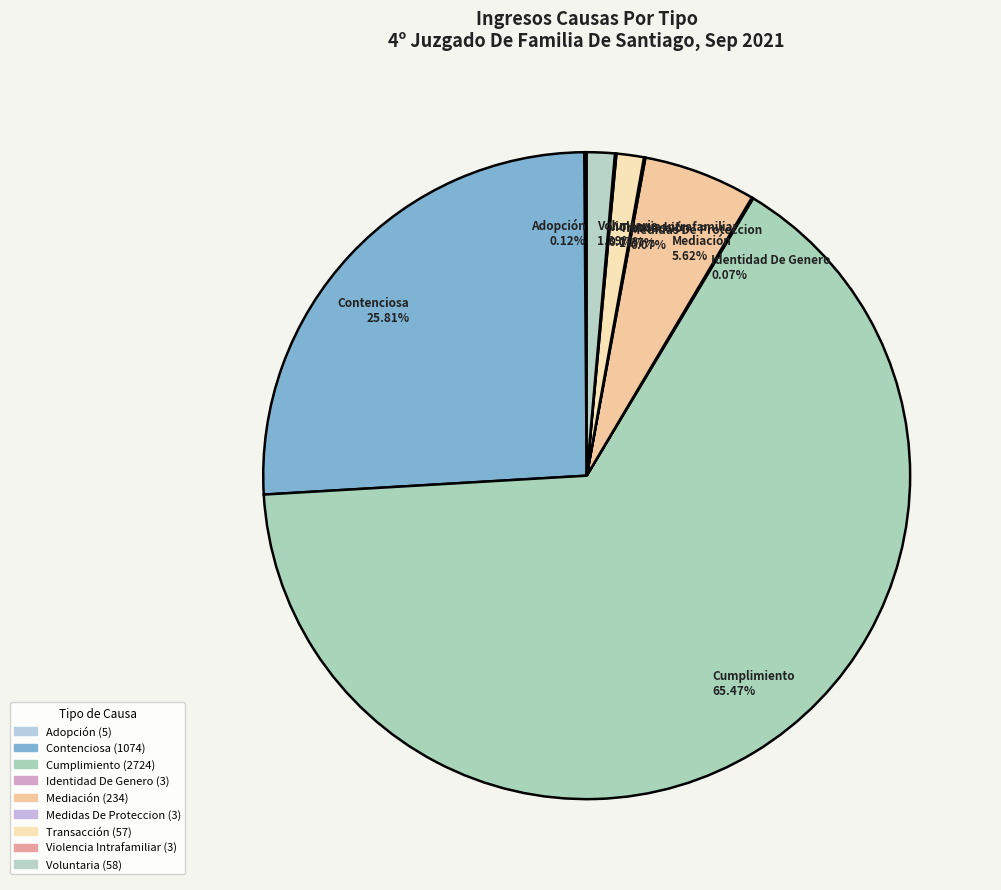

Is Voluntaria the majority of the pie?

No